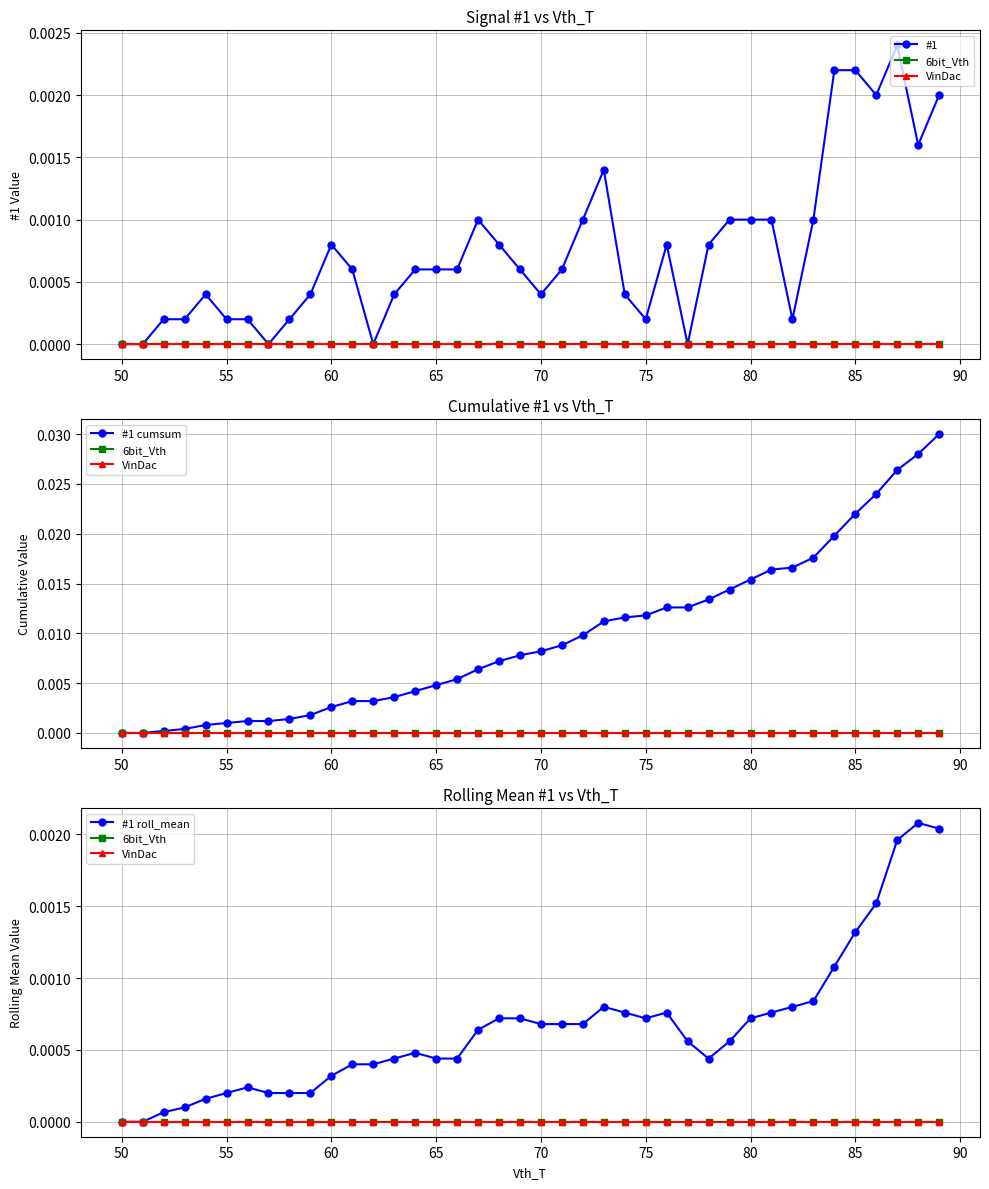

Rank the series by their maximum value, from lowest to highest.

6bit_Vth, VinDac, #1 roll_mean, #1, #1 cumsum